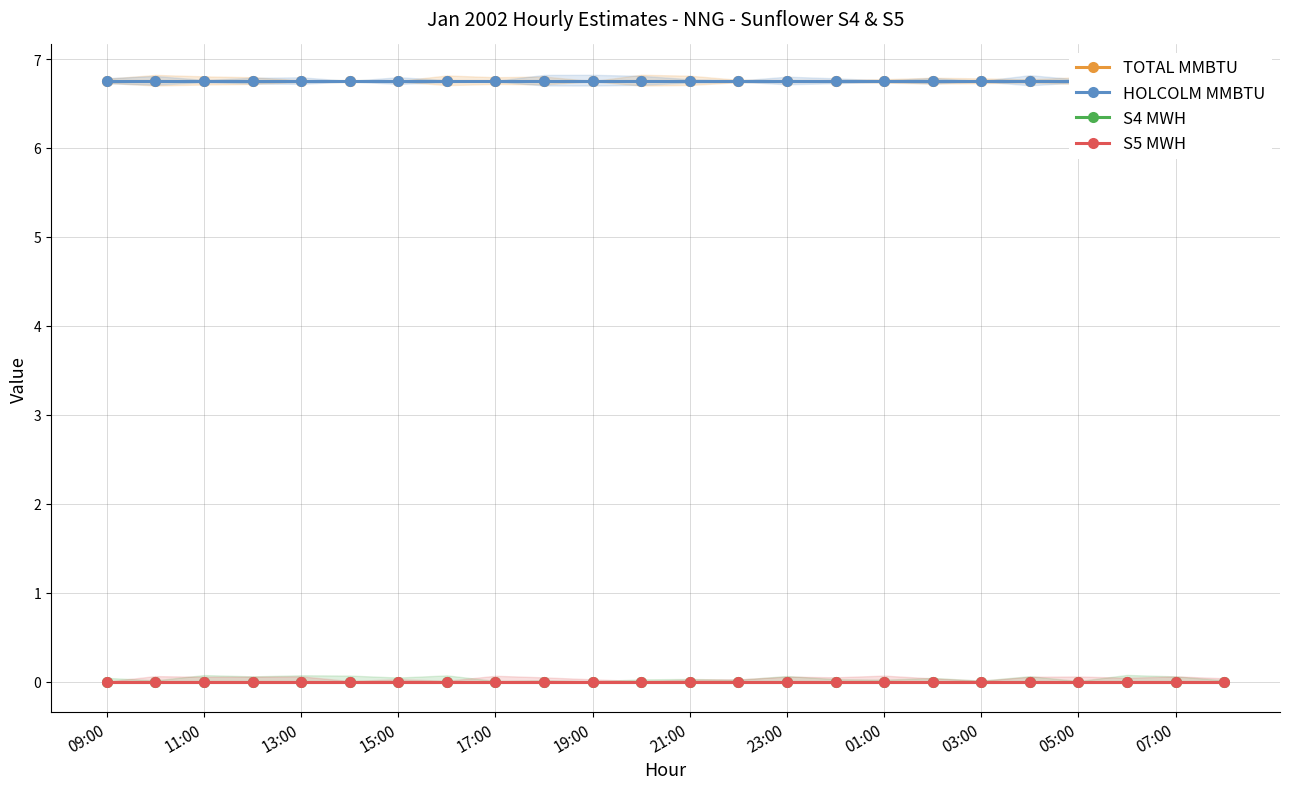

True or false: S4 MWH and TOTAL MMBTU intersect in this chart.

False